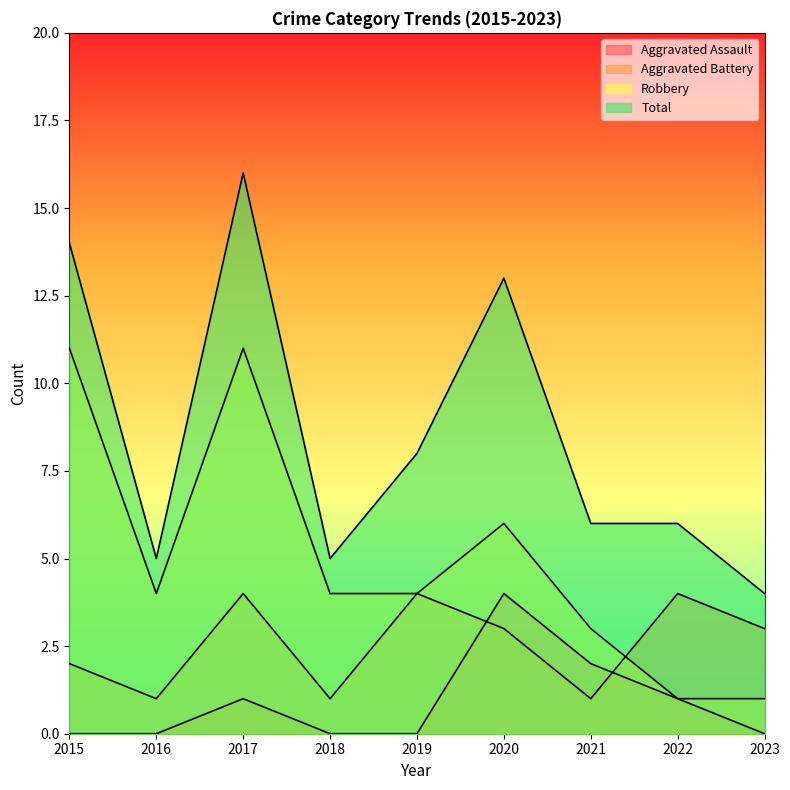

How many Aggravated Assault values are between 0 and 1?

7